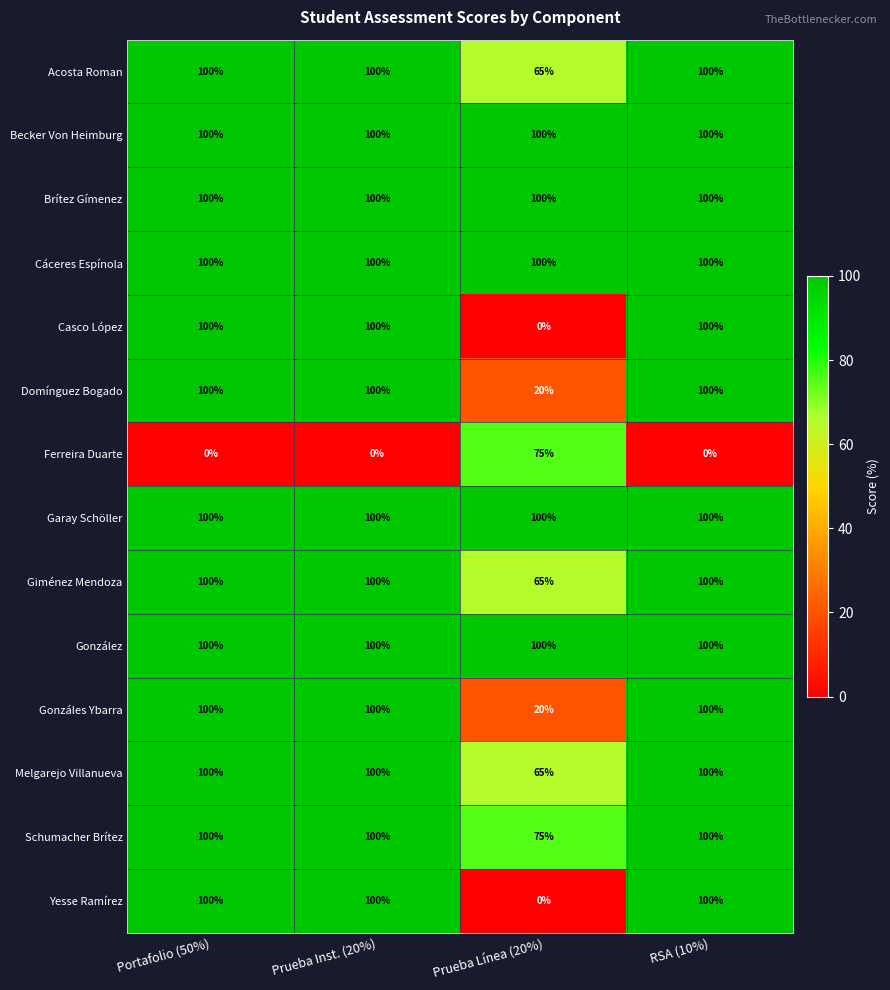

What is the sum of all Cáceres Espínola values?

400